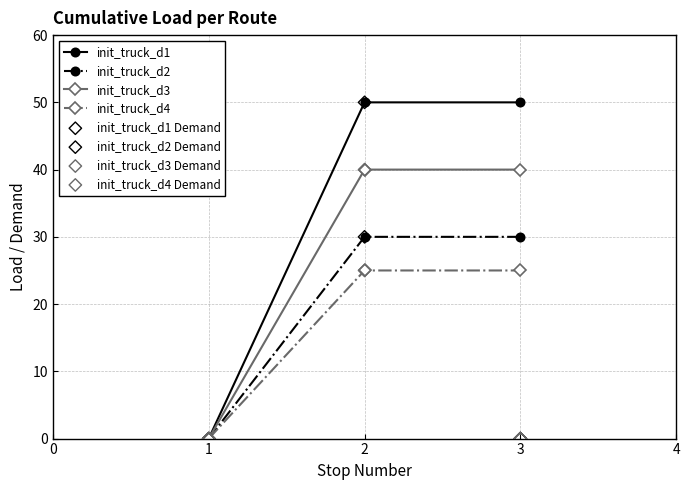

What is the maximum value for init_truck_d4?

25